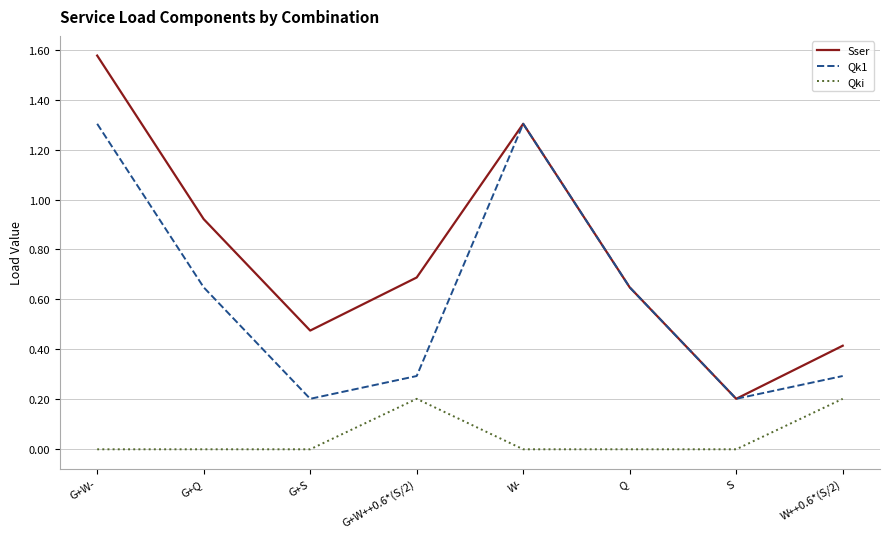

Rank the series by their average value, from lowest to highest.

Qki, Qk1, Sser